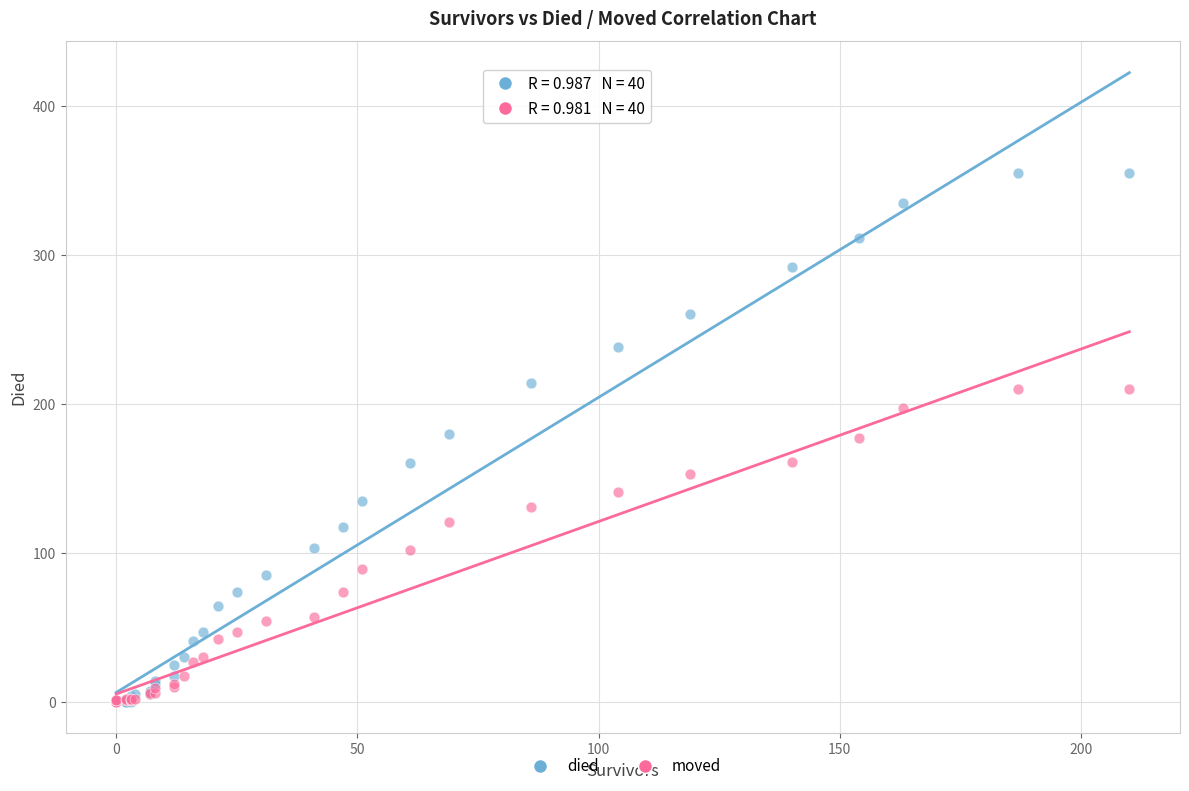

What are all the series names shown in the legend?

died, moved